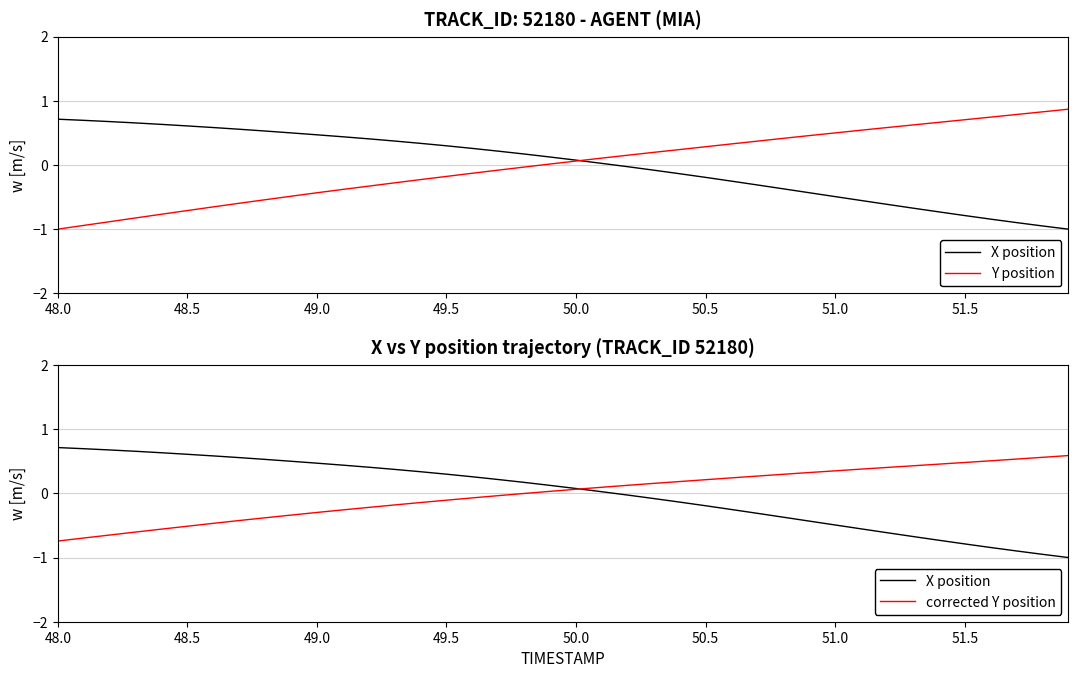

What is the difference between the maximum and minimum values in the Y position series?

1.9